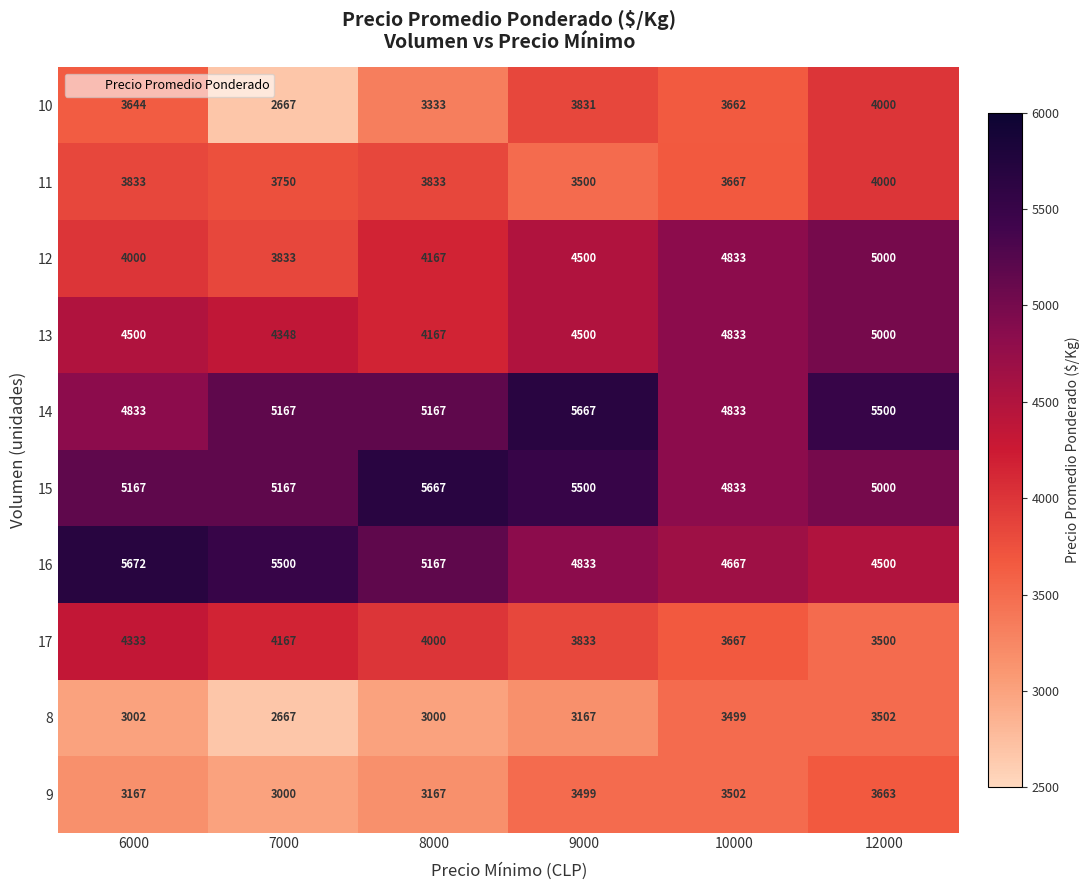

What is the difference between the maximum and minimum values in the 13 series?

833